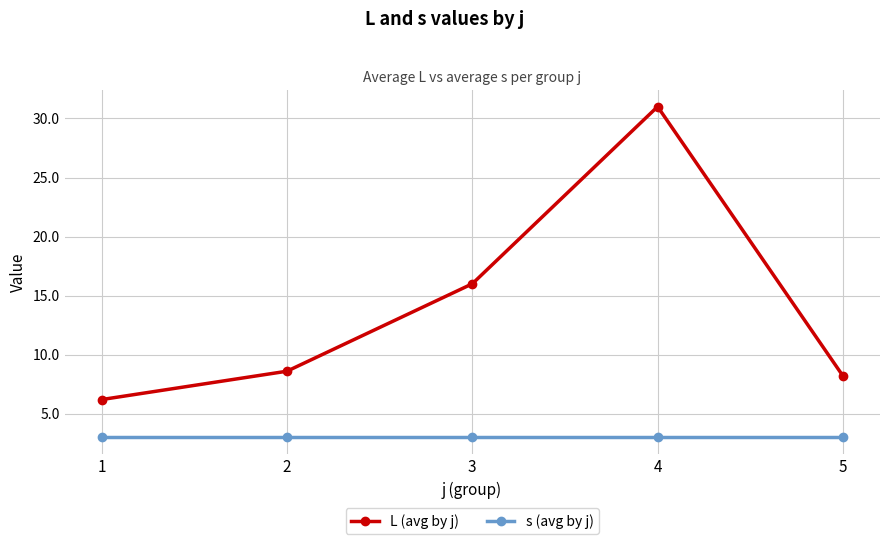

Reading left to right, extract all data points from this chart.

L (avg by j): 6.2	8.6	16.0	31.0	8.2
s (avg by j): 3.0	3.0	3.0	3.0	3.0